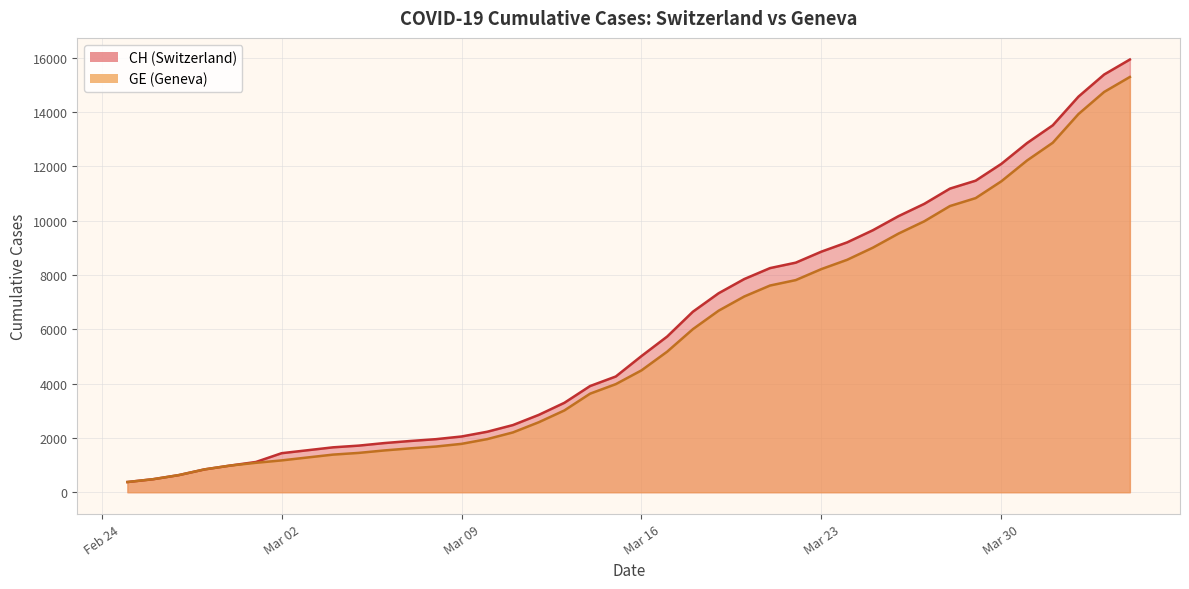

How many data points in CH are less than 5012?

20